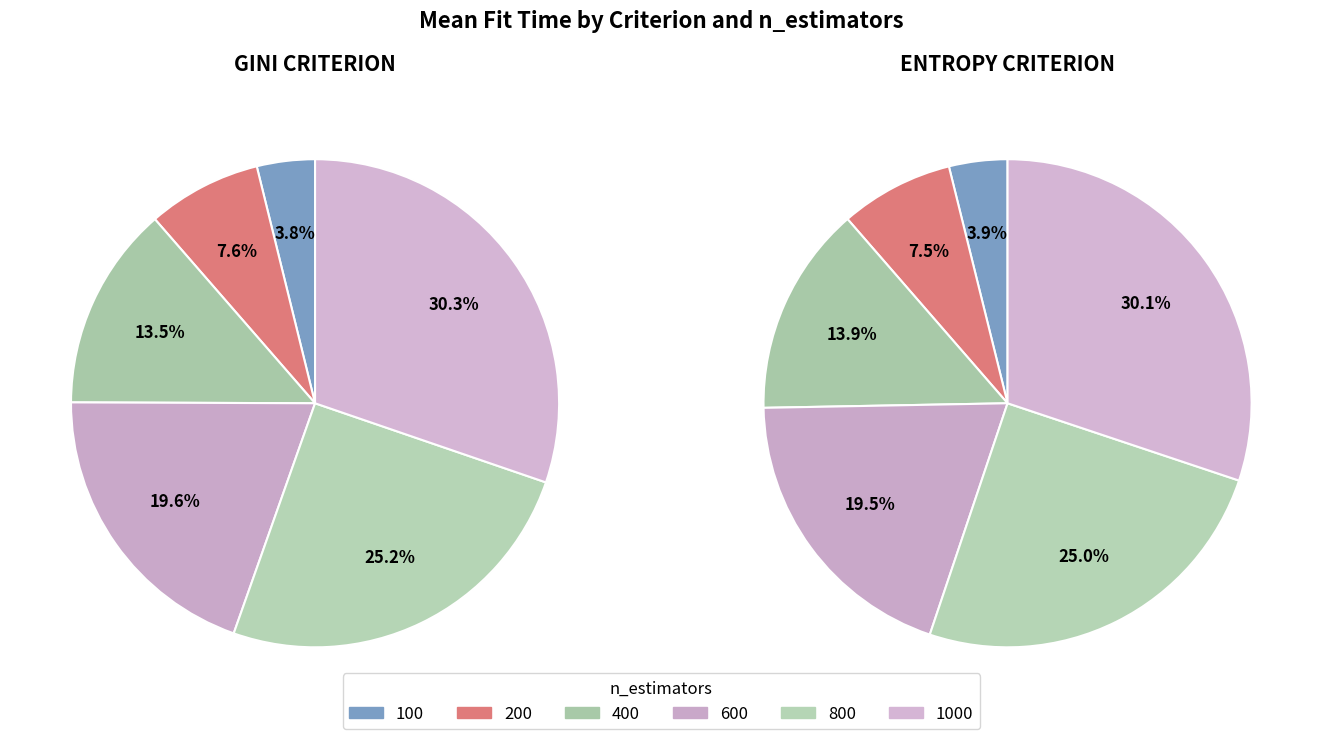

Does 400 account for over 50% of the chart?

No